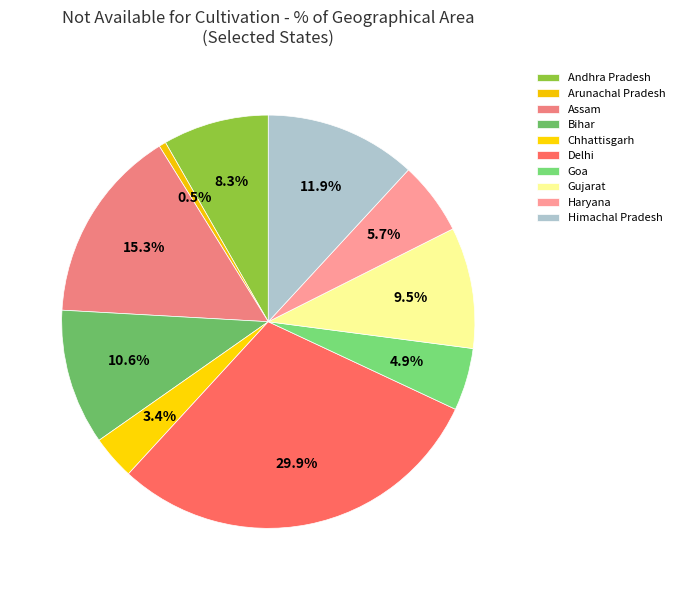

How many slices are in this pie chart?

10